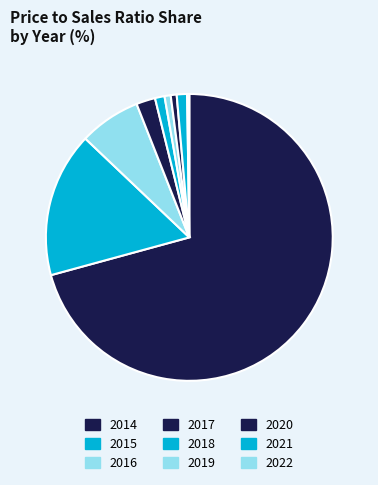

To the nearest percent, what portion does 2016 represent?

7%